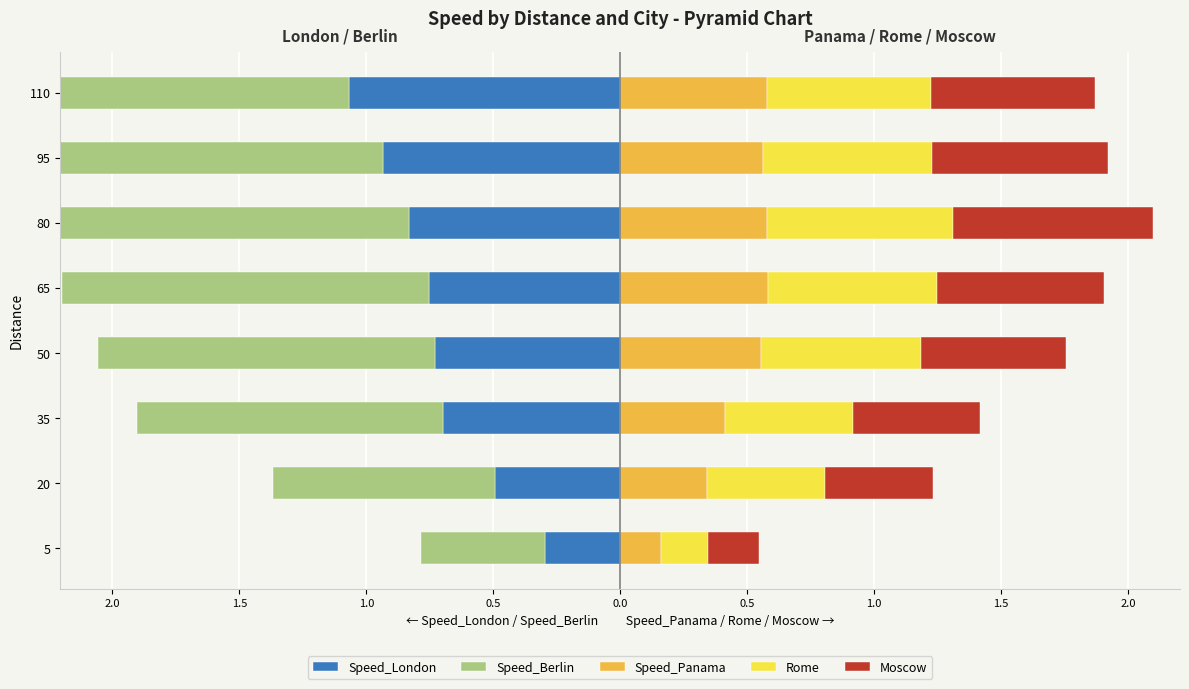

Between 5 and 65, which is larger?

5